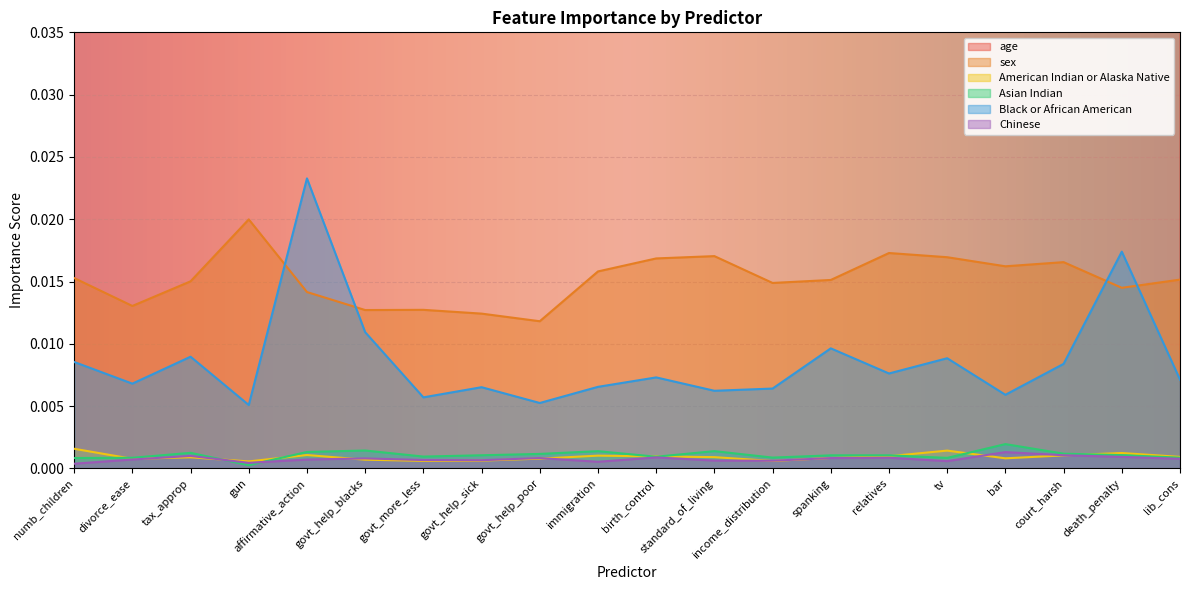

True or false: Chinese and Black or African American intersect in this chart.

False